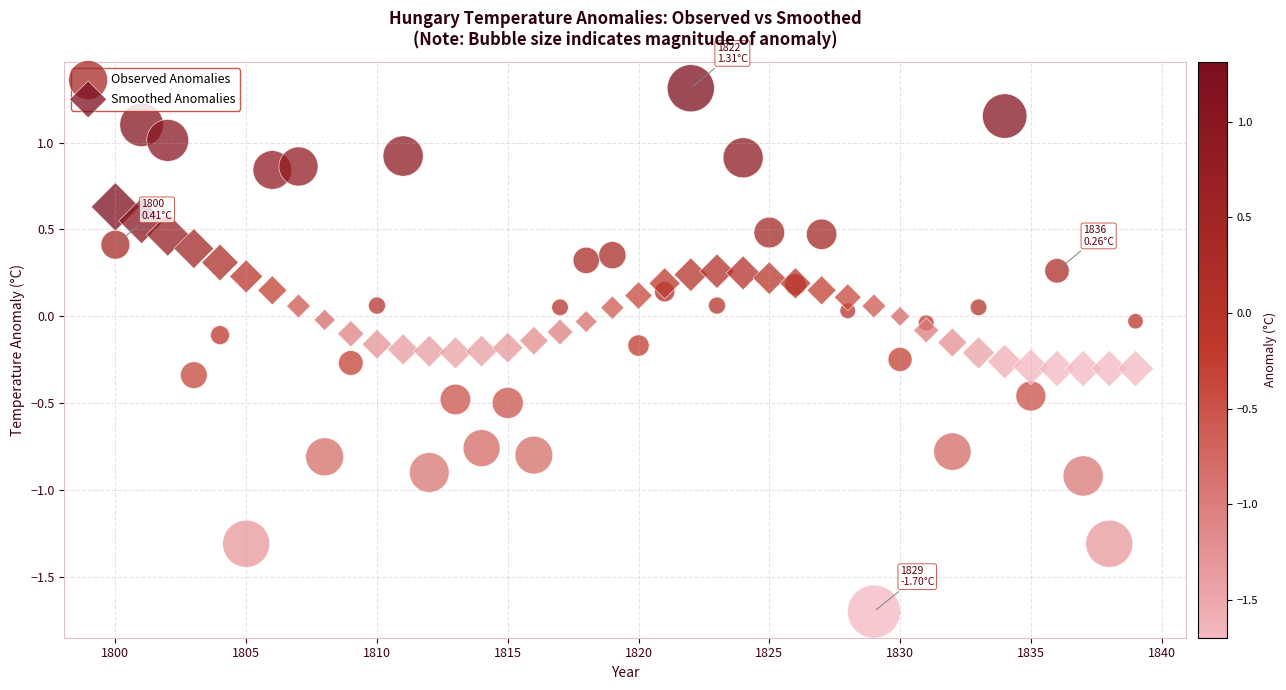

What are all the series names shown in the legend?

Observed Anomalies, Smoothed Anomalies